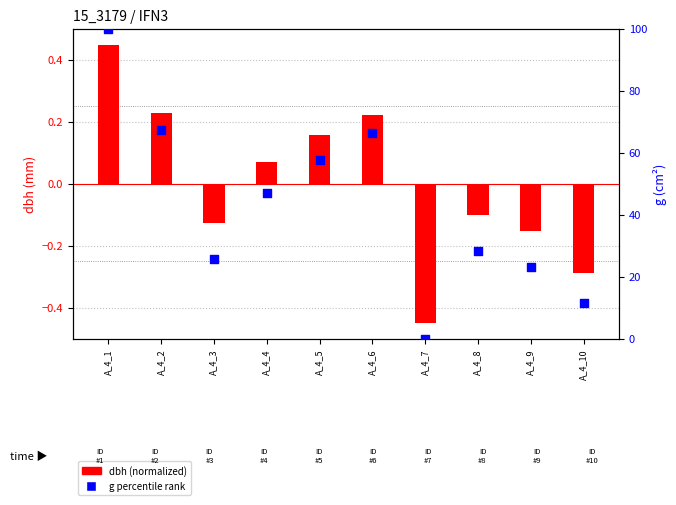

What is the total value across all series at A_4_2?

67.5